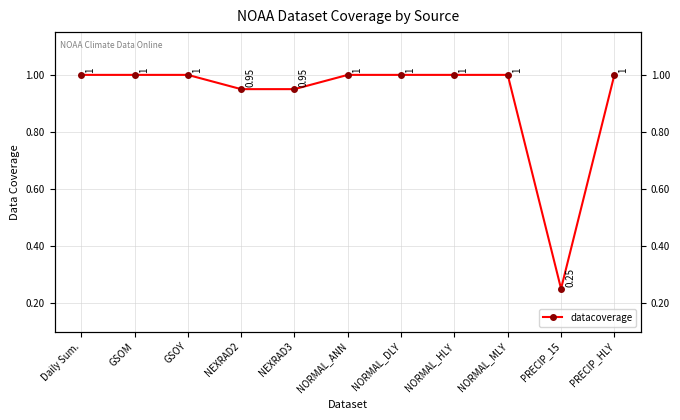

Rank the categories by value from highest to lowest.

Daily Sum., GSOM, GSOY, NORMAL_ANN, NORMAL_DLY, NORMAL_HLY, NORMAL_MLY, PRECIP_HLY, NEXRAD2, NEXRAD3, PRECIP_15